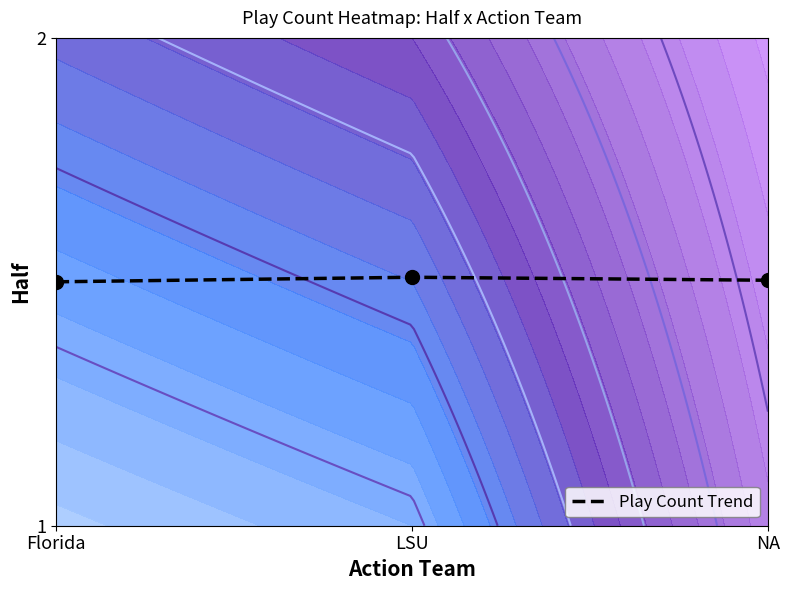

Reading left to right, list all the values displayed in this chart.

0.5	0.5	0.5